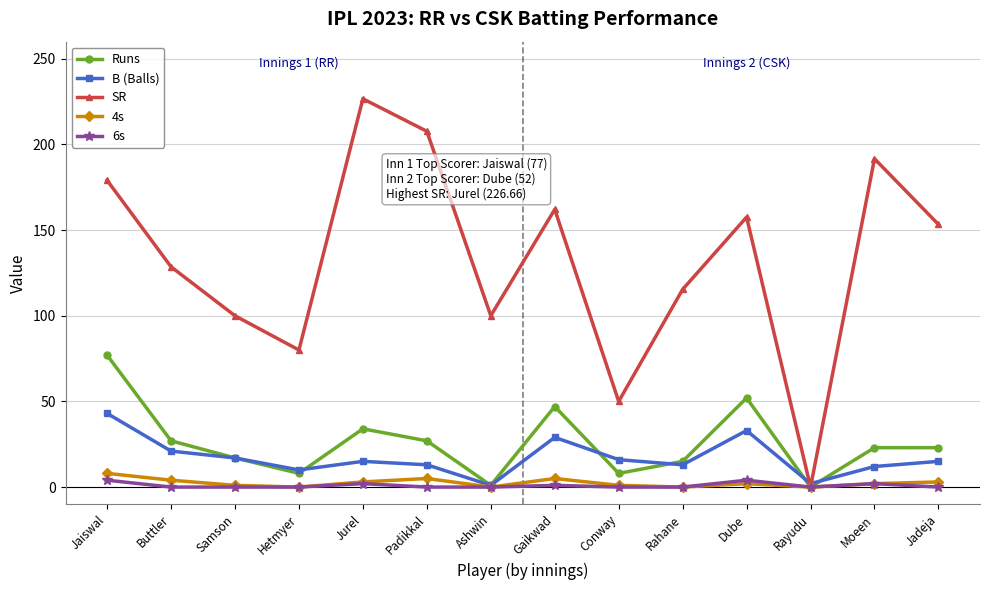

How many lines are shown in the chart?

5